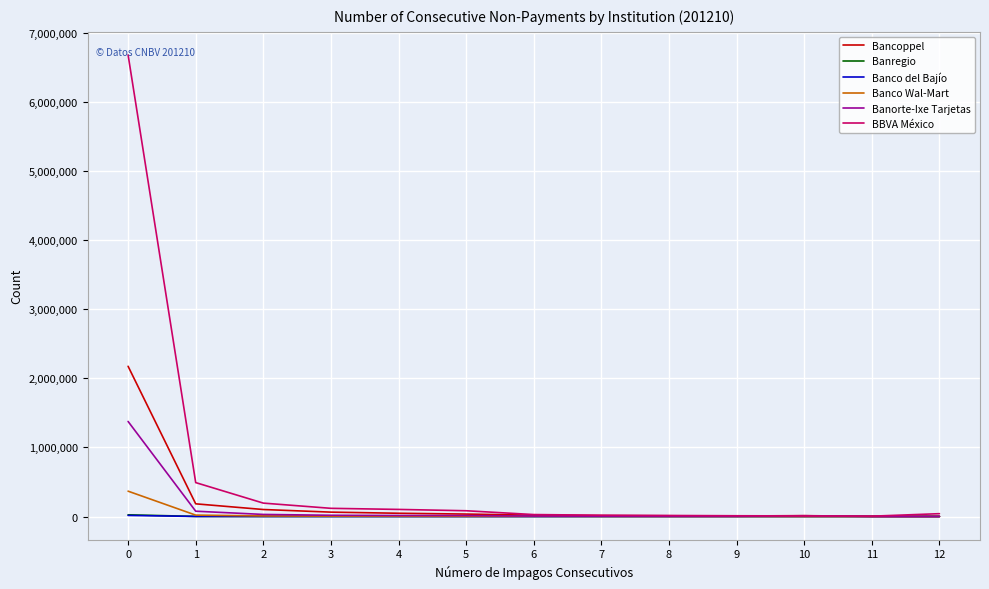

What is the maximum value shown in the chart?

6682693